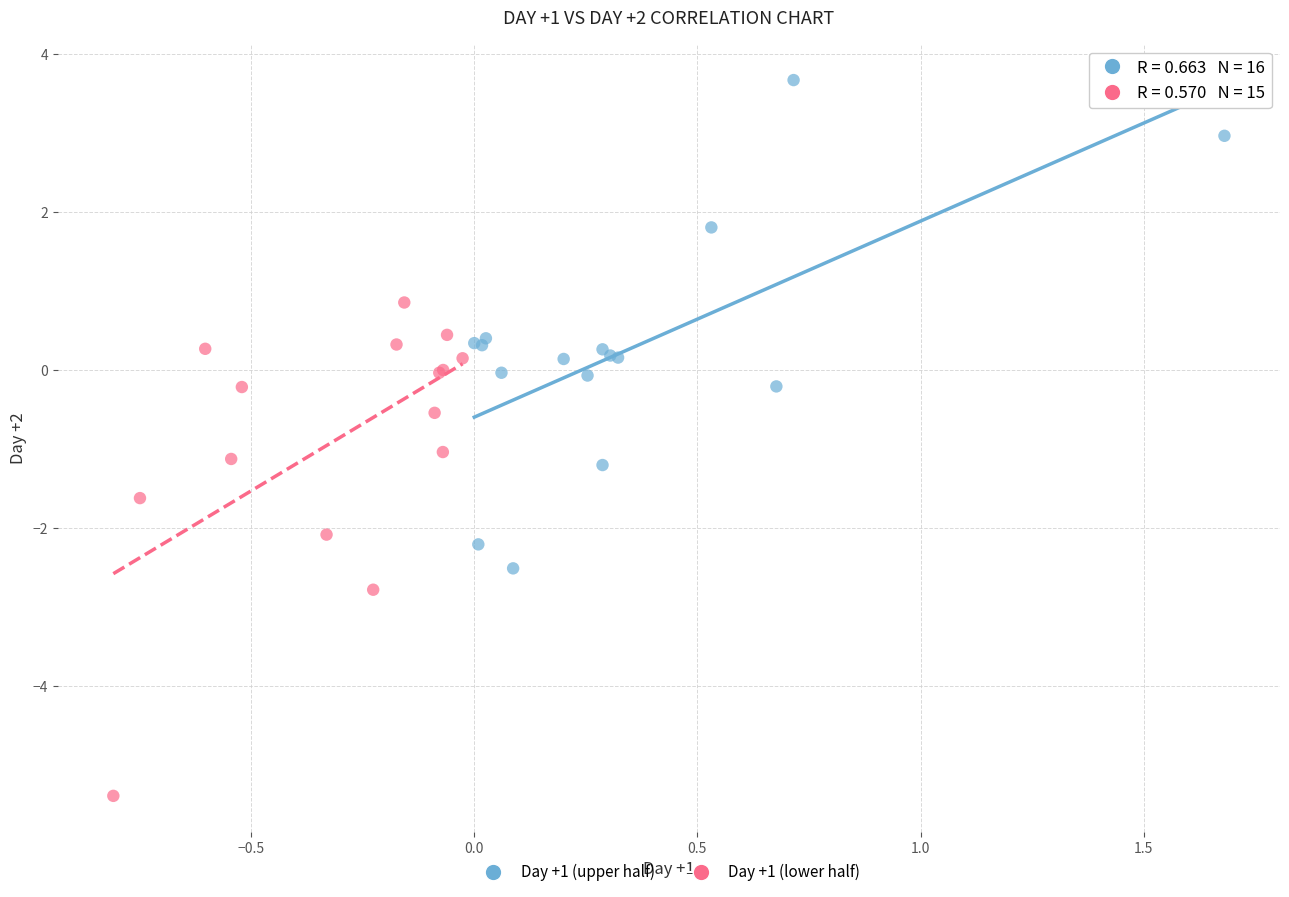

Which series reaches the maximum Y coordinate?

Day +1 (upper half)